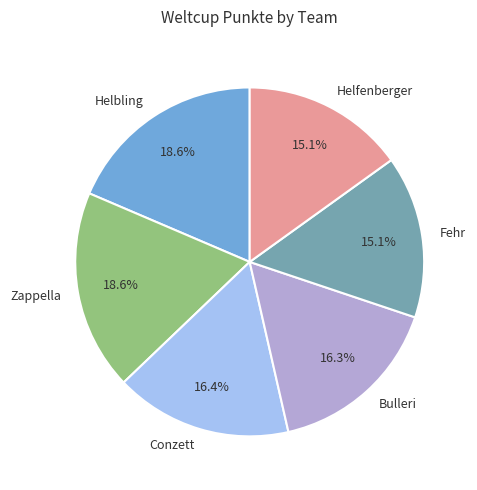

To the nearest percent, what percentage of the pie is Helbling?

19%